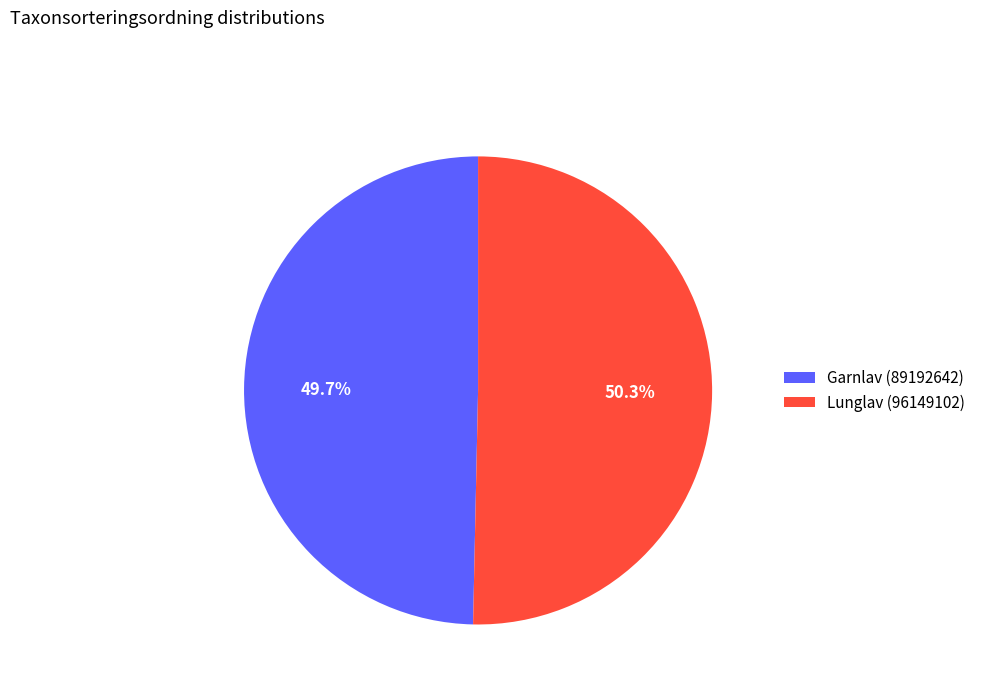

Is it true that Garnlav (89192642) is 50% of the pie?

True